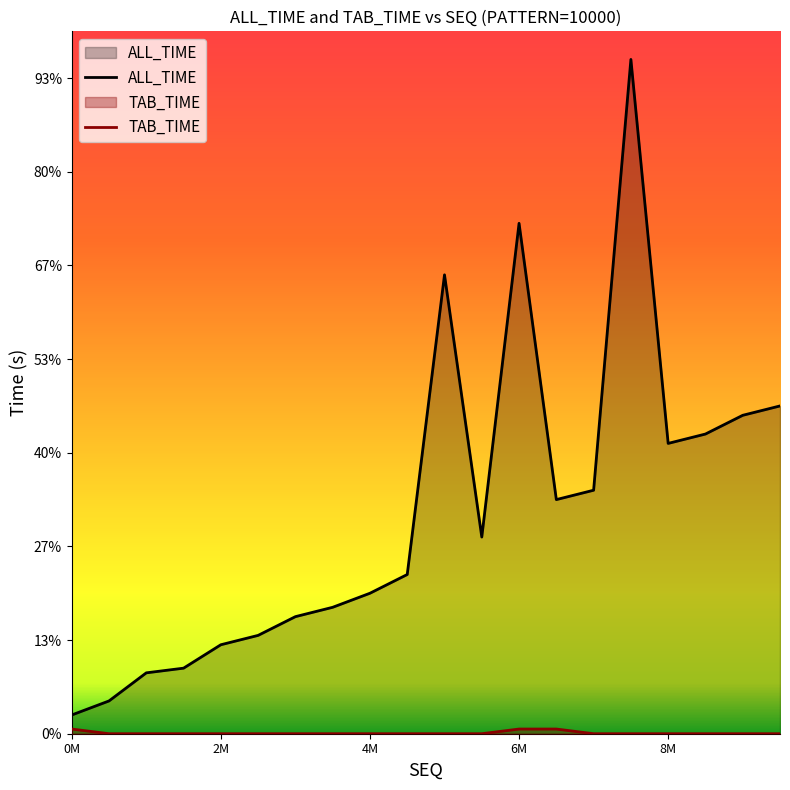

The value of ALL_TIME at 1000000 is 0.0. True or false?

True